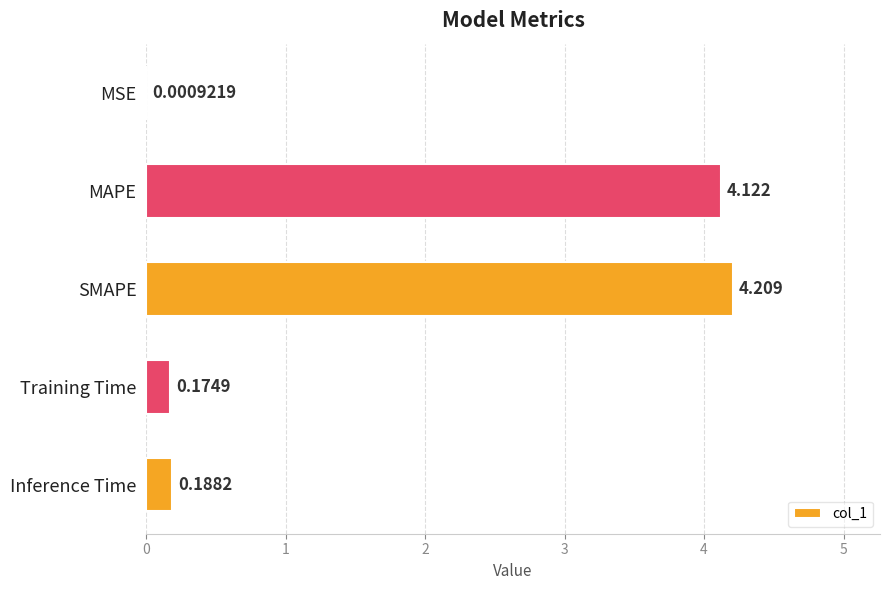

Between Training Time and Inference Time, which is larger?

Inference Time